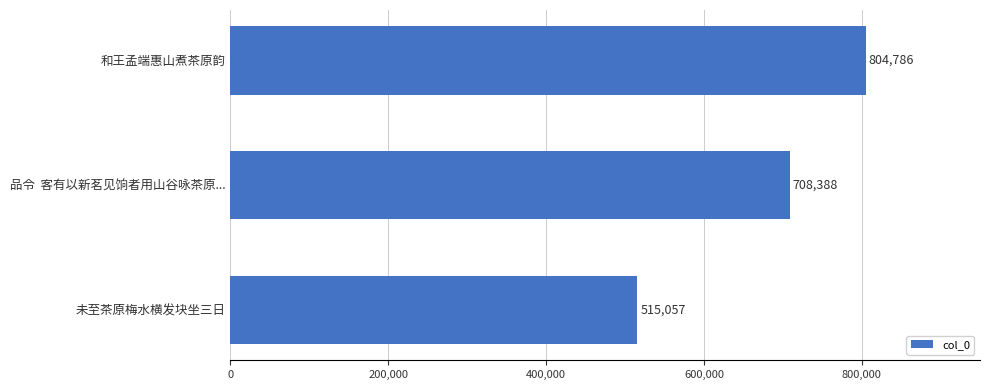

What is the difference between the maximum and second lowest values?

96398